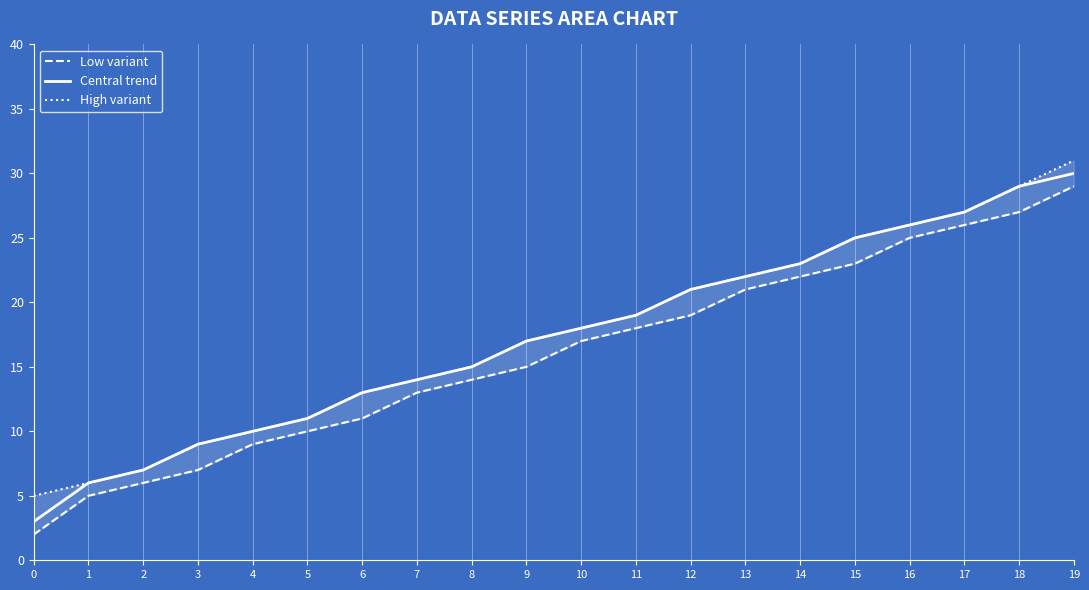

Reading left to right, transcribe all the data shown in this chart.

Low variant: 0=2	1=5	2=6	3=7	4=9	5=10	6=11	7=13	8=14	9=15	10=17	11=18	12=19	13=21	14=22	15=23	16=25	17=26	18=27	19=29
Central trend: 0=3	1=6	2=7	3=9	4=10	5=11	6=13	7=14	8=15	9=17	10=18	11=19	12=21	13=22	14=23	15=25	16=26	17=27	18=29	19=30
High variant: 0=5	1=6	2=7	3=9	4=10	5=11	6=13	7=14	8=15	9=17	10=18	11=19	12=21	13=22	14=23	15=25	16=26	17=27	18=29	19=31